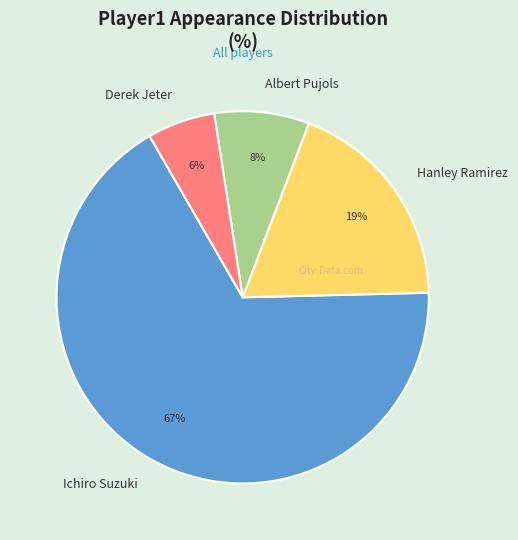

To the nearest percent, what portion does Albert Pujols represent?

8%